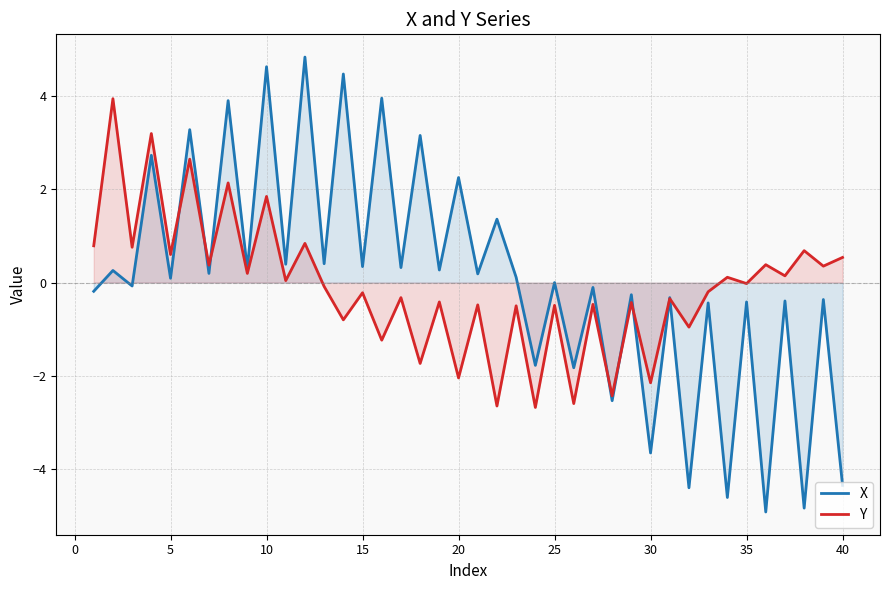

How many lines are shown in the chart?

2